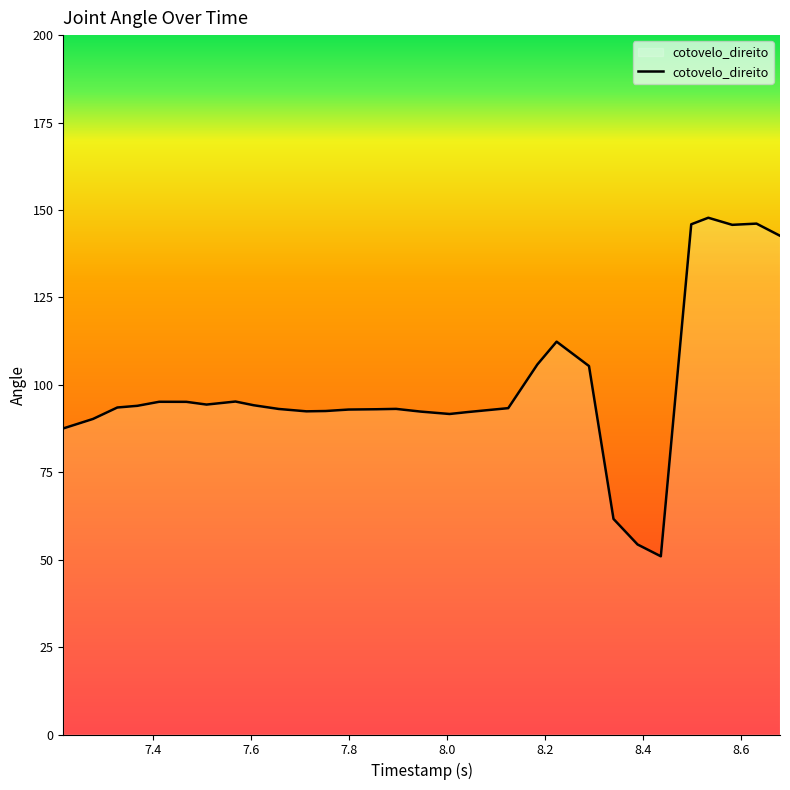

What is the difference between the maximum and minimum values?

96.8